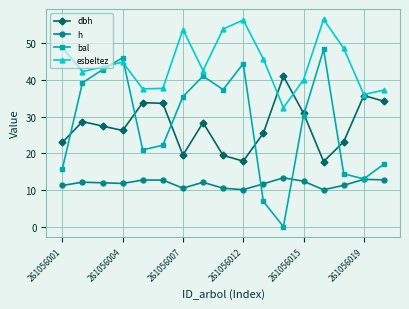

Which series has the largest total across all categories?

esbeltez